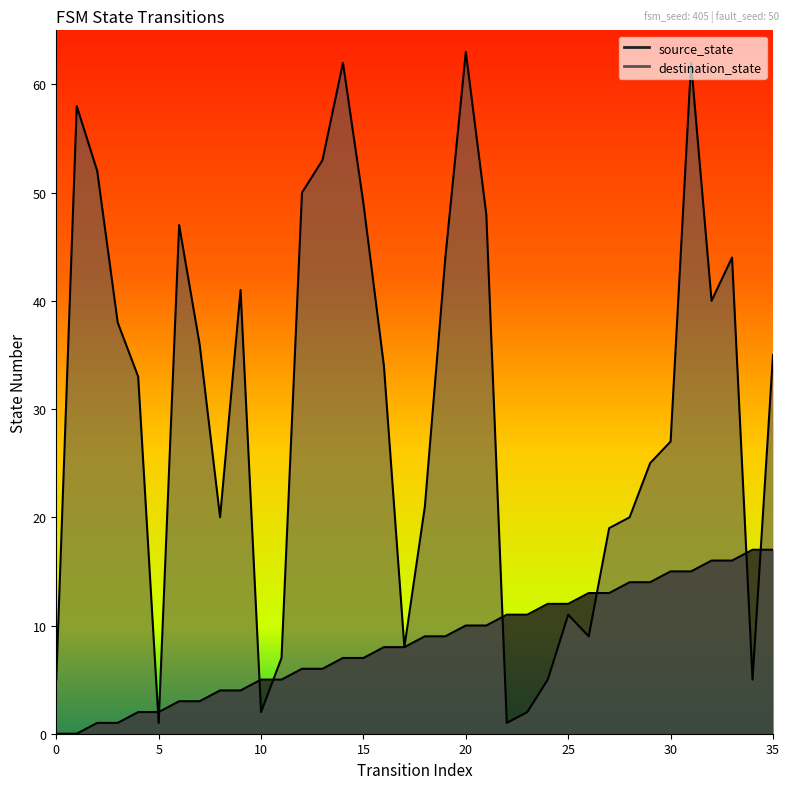

True or false: source_state and destination_state intersect in this chart.

True